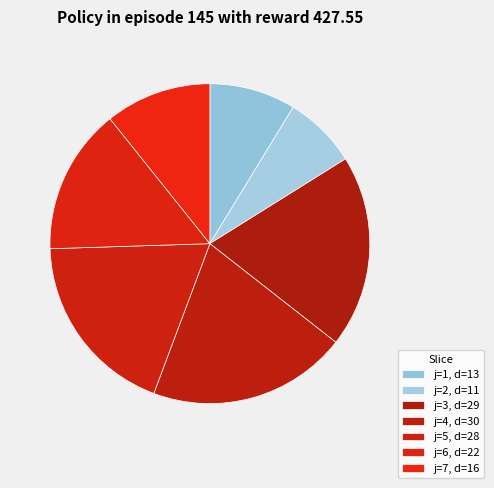

How many segments does this pie chart have?

7